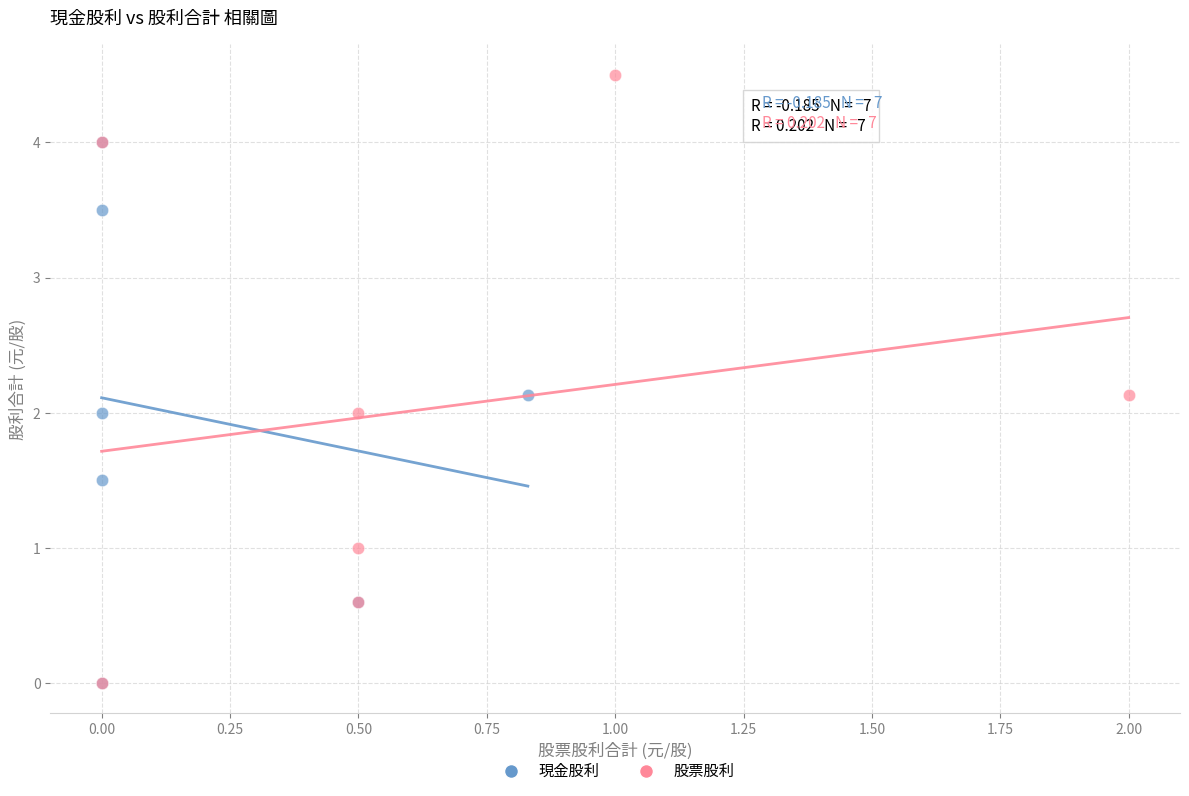

Which series has the widest spread of Y values?

股票股利